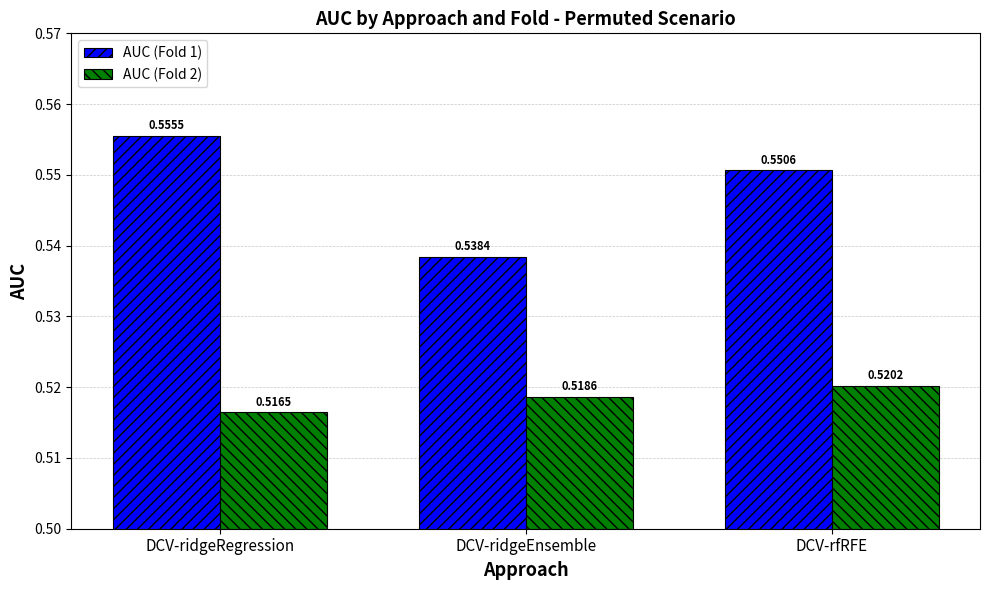

What position from the left is DCV-rfRFE?

3